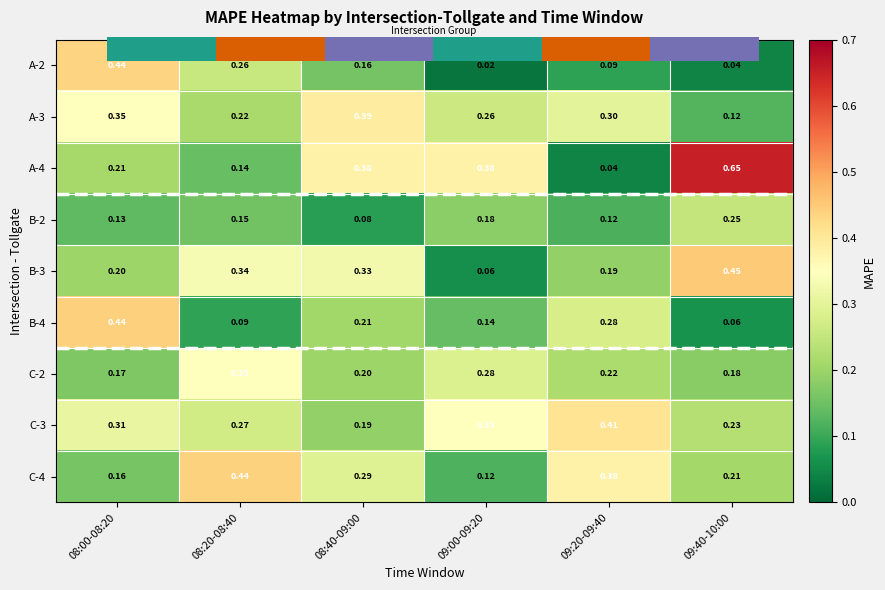

At which category does the chart reach its peak across all series?

09:40-10:00